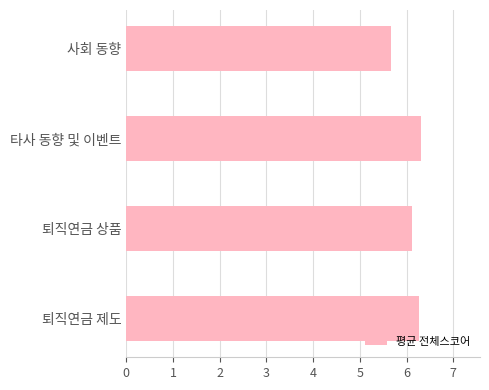

What is the sum of the values at 사회 동향 and 퇴직연금 상품?

11.8